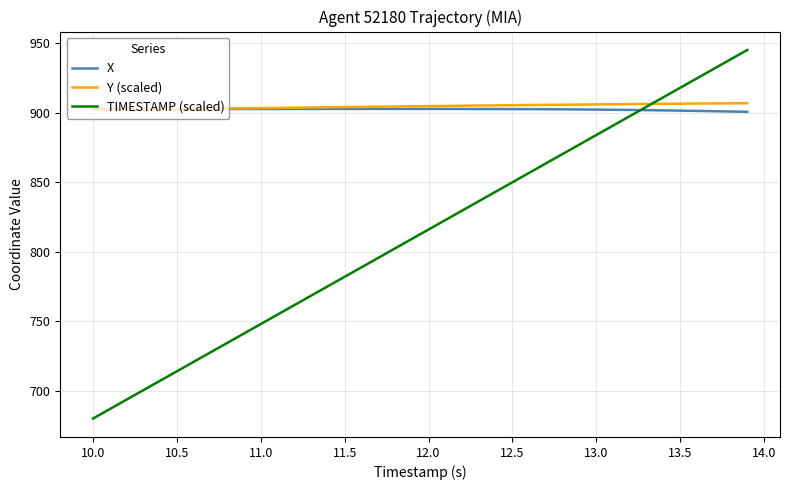

Which series has the widest spread of values?

TIMESTAMP (scaled)